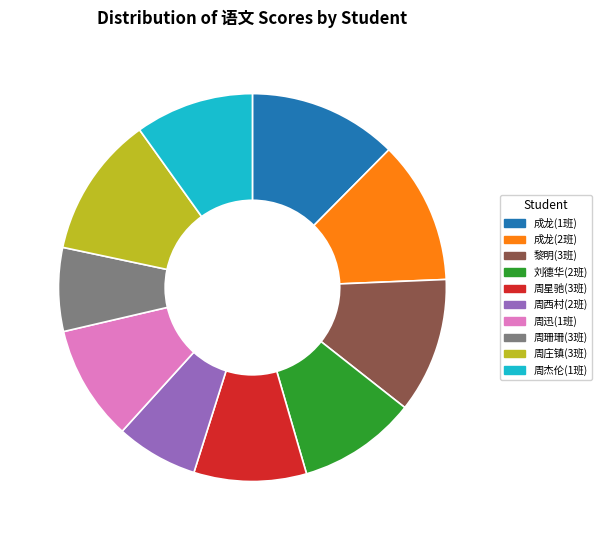

Approximately how many times larger is the value at 成龙(2班) compared to 黎明(3班)?

1.1